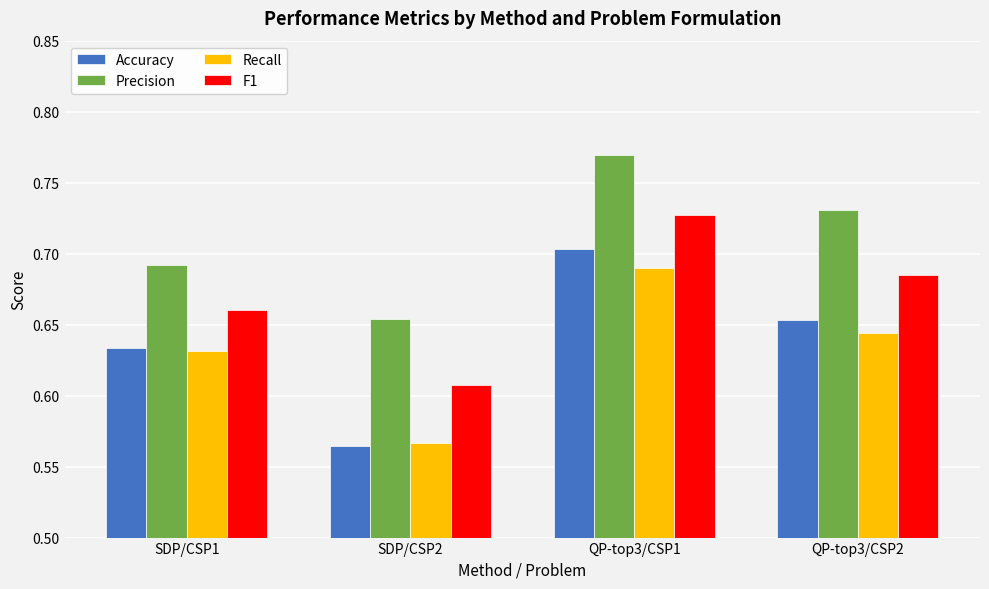

Is the value of F1 at SDP/CSP1 greater than the value of Precision at SDP/CSP2?

Yes